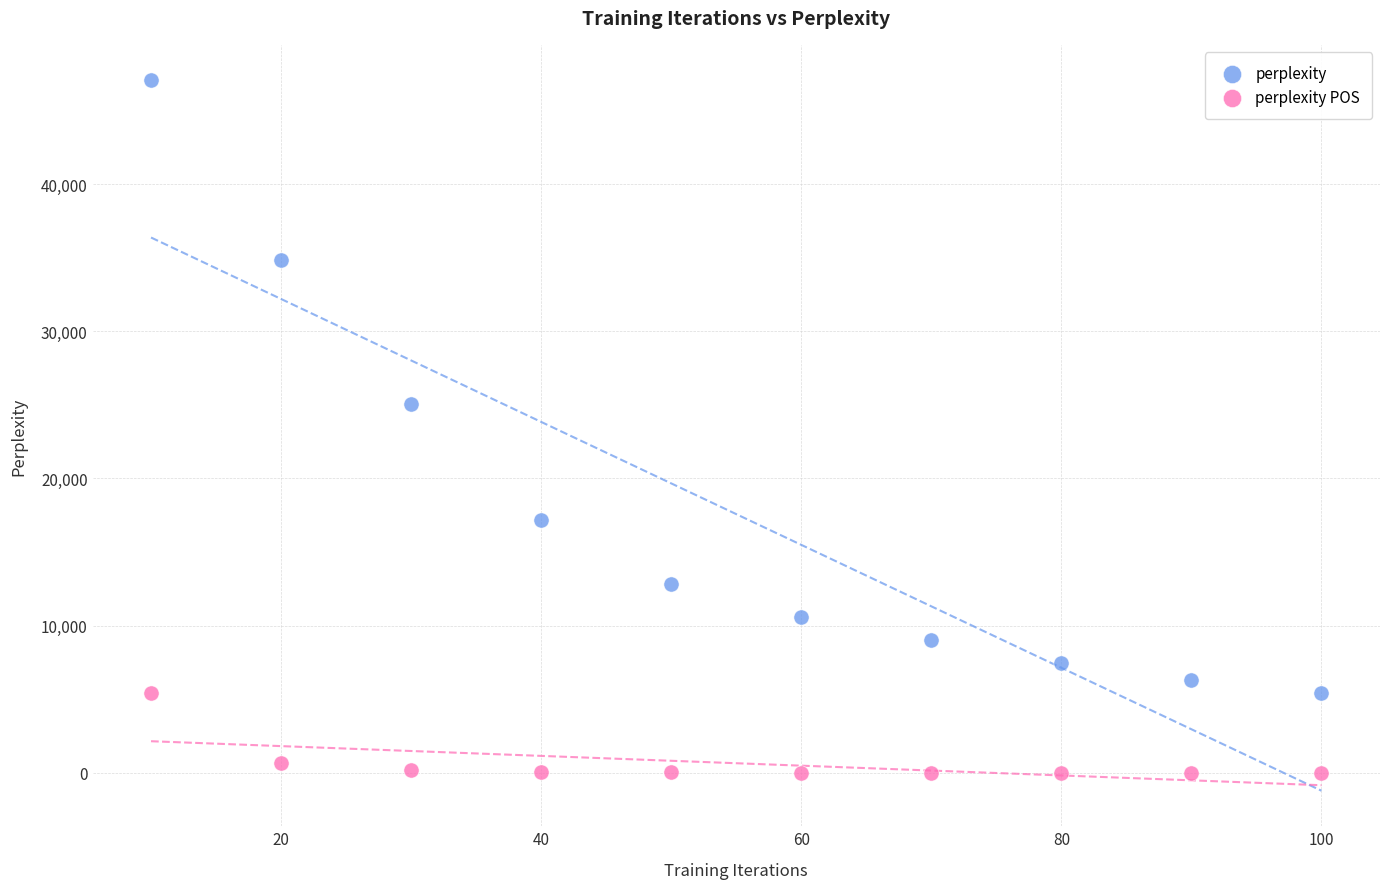

Which series contains the lowest Y value?

perplexity POS